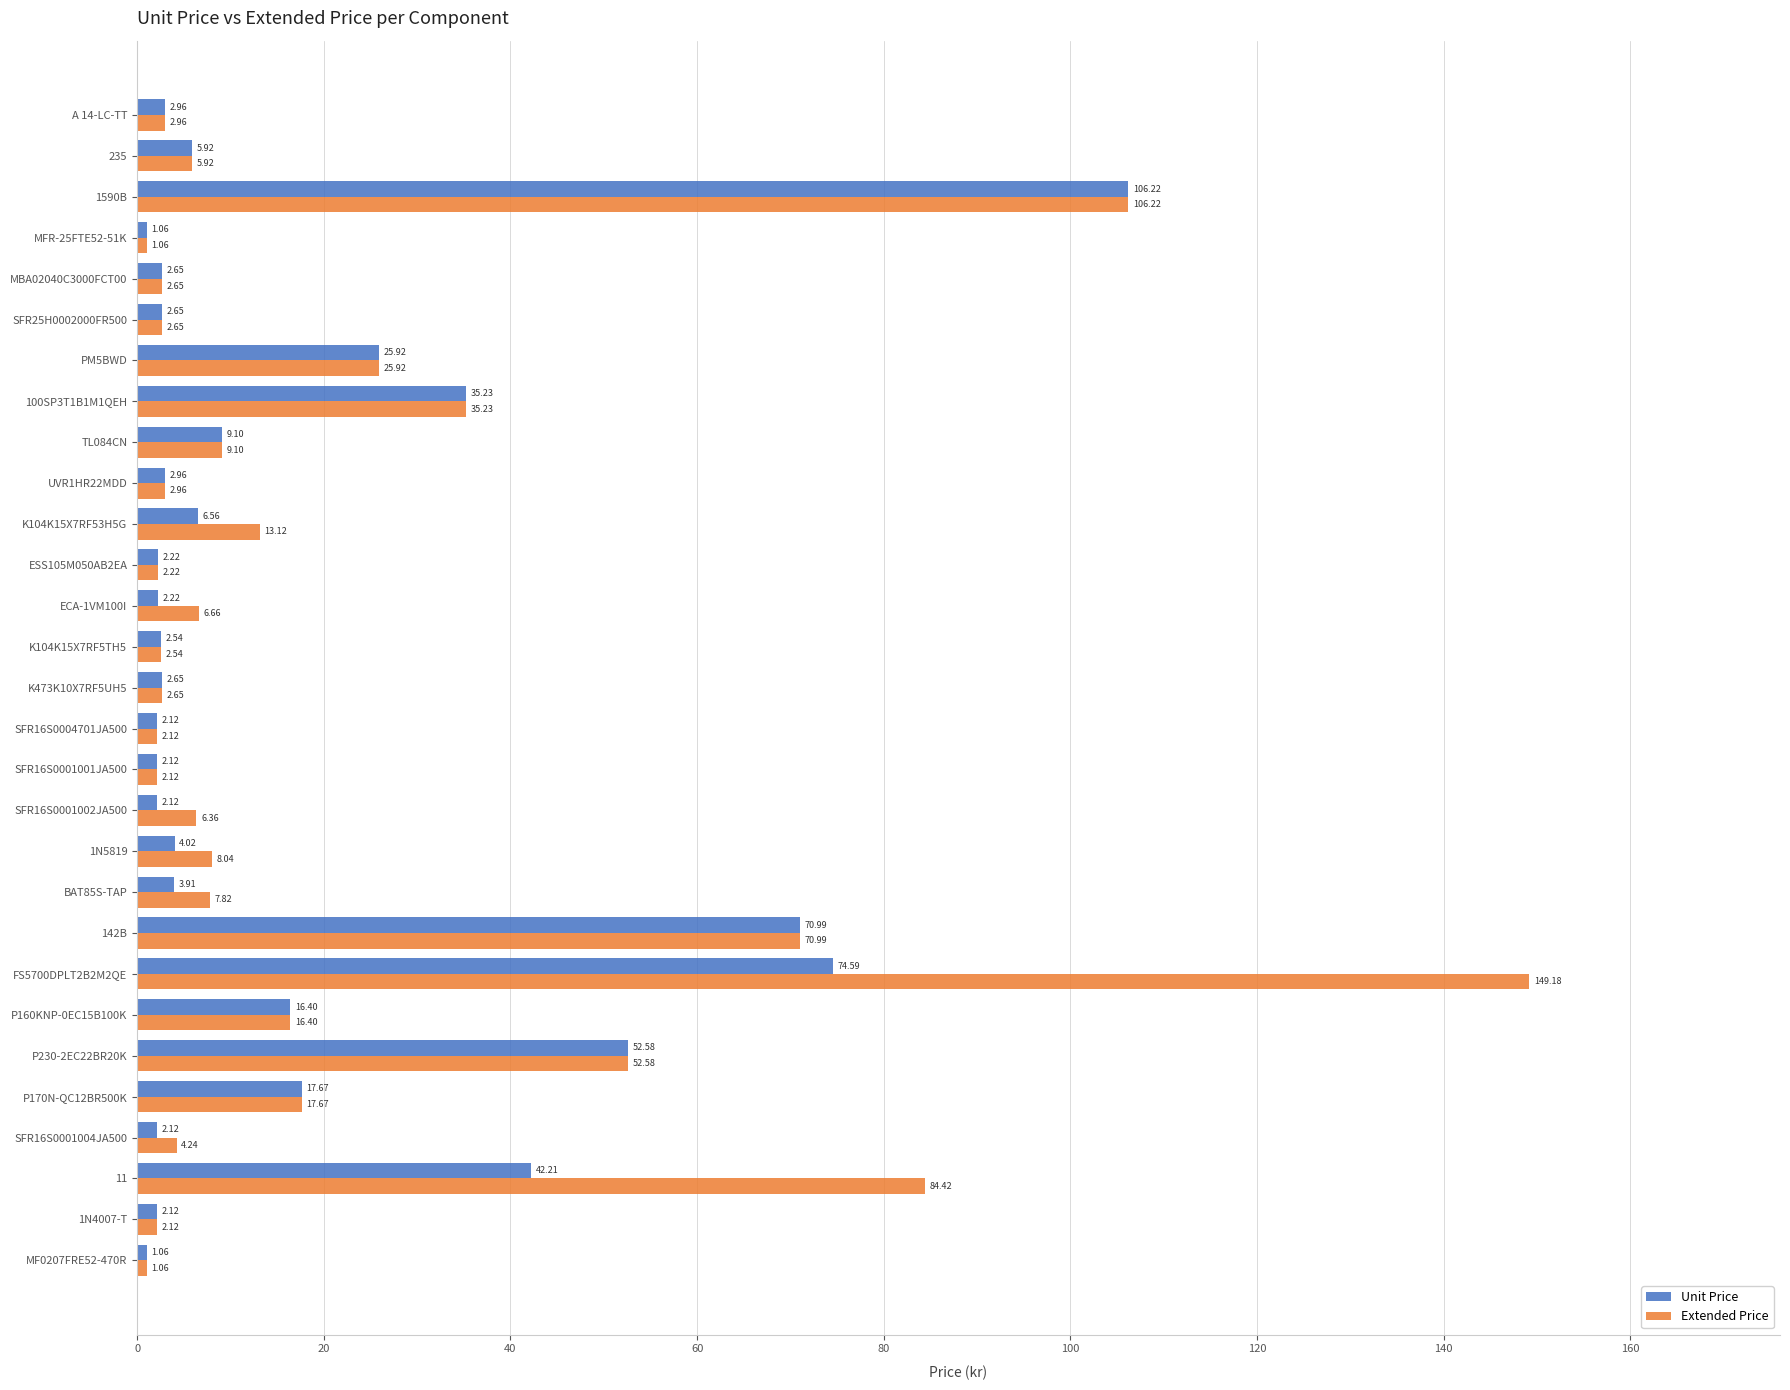

What is the difference between the maximum and second lowest values in the Unit Price series?

105.2